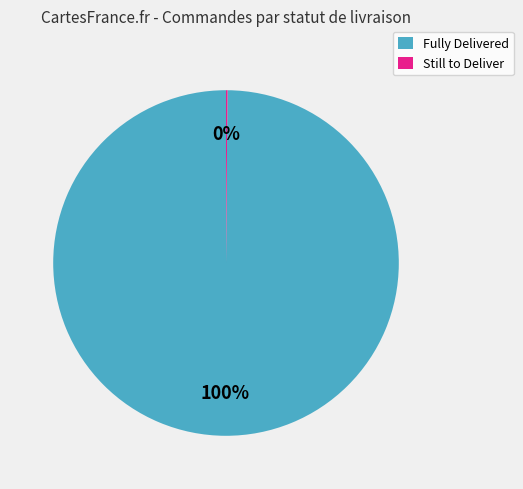

Does any single category account for the majority?

Yes